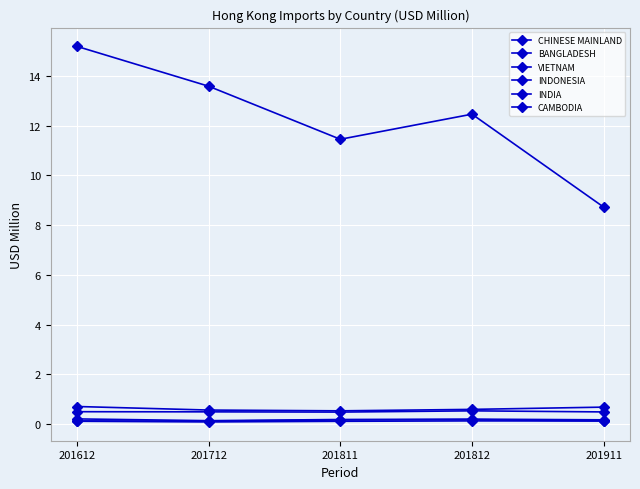

How many data points does each series have?

5